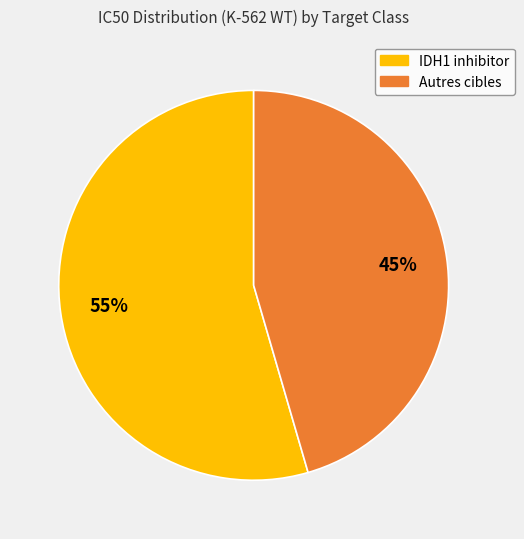

How many slices are in this pie chart?

2